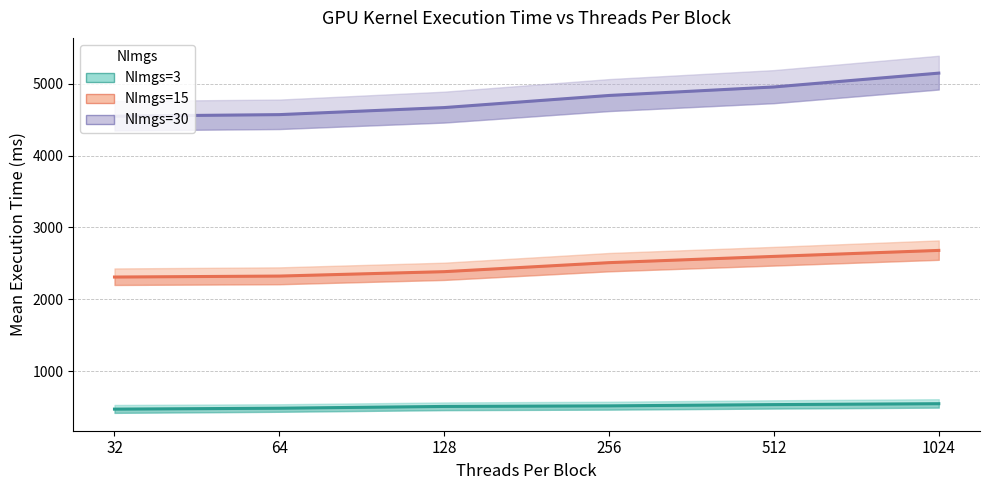

What is the sum of the NImgs=3 values at 128 and 1024?

1057.1